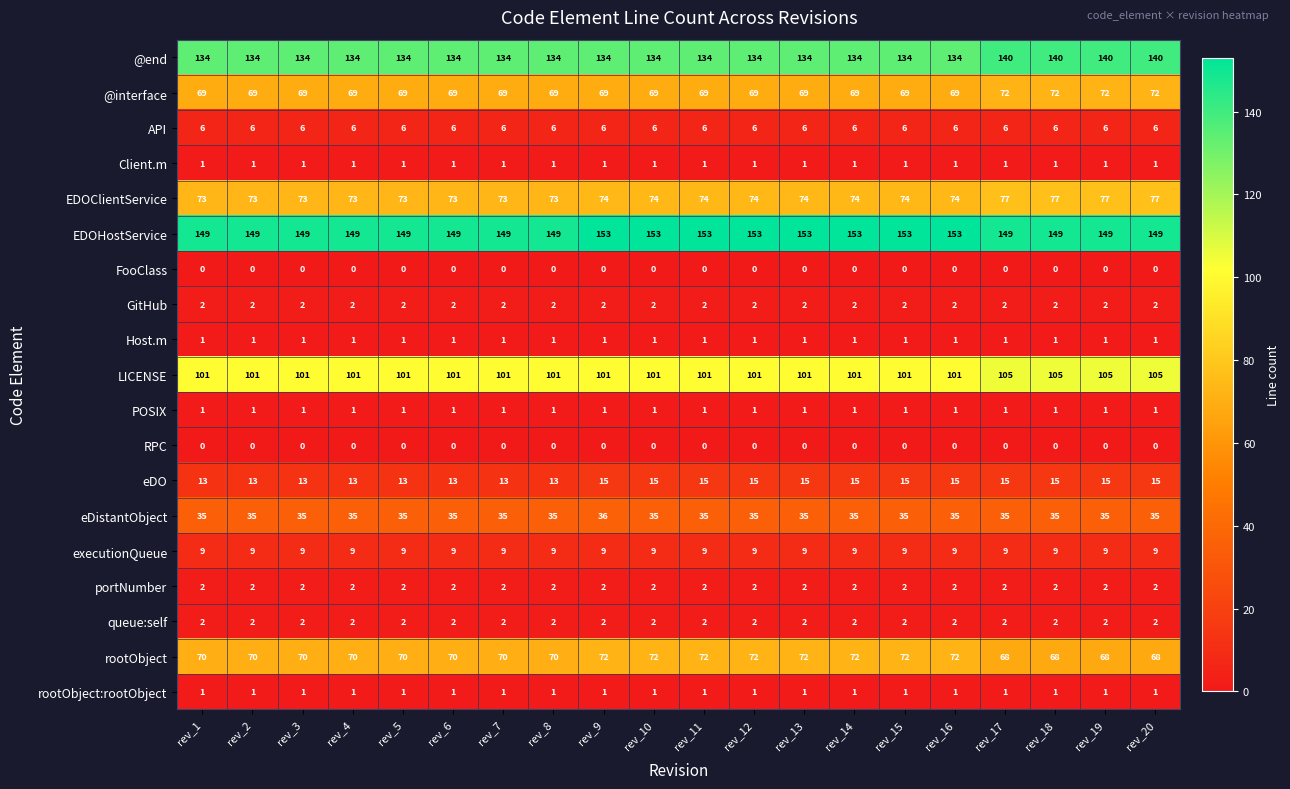

Which series has the largest range (max minus min)?

@end